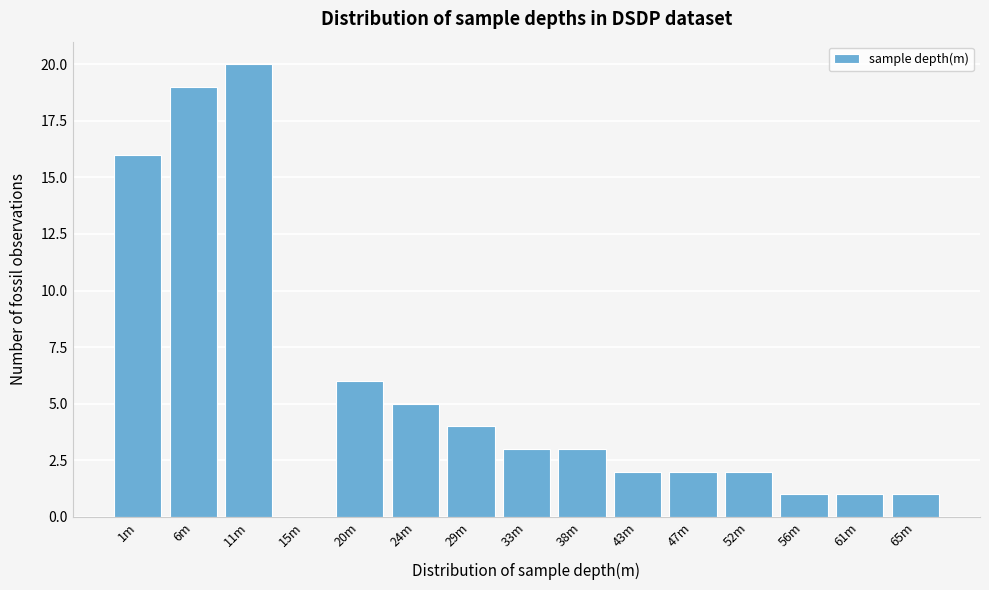

Reading left to right, what are all the values shown in this chart?

1m=16	6m=19	11m=20	15m=0	20m=6	24m=5	29m=4	33m=3	38m=3	43m=2	47m=2	52m=2	56m=1	61m=1	65m=1